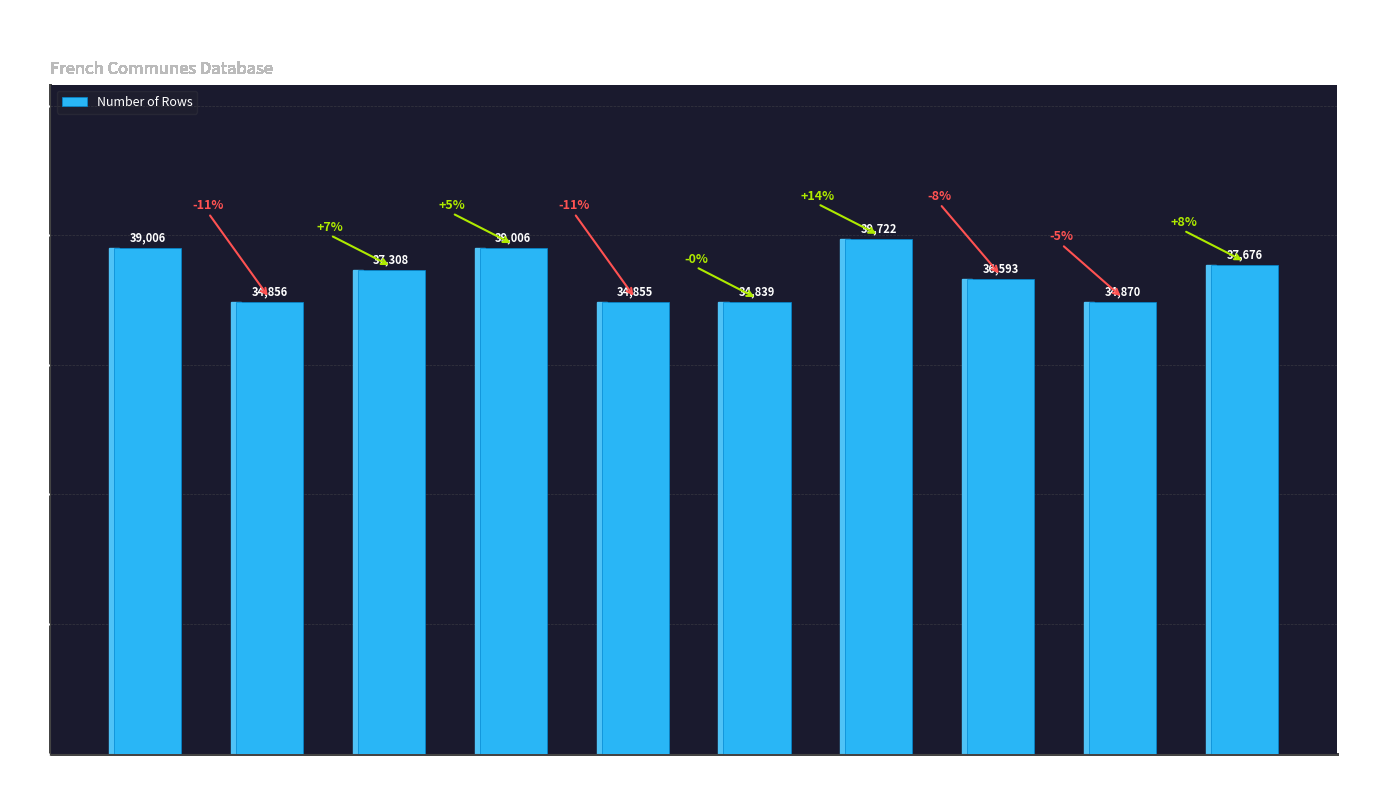

How many distinct data groups are displayed?

1